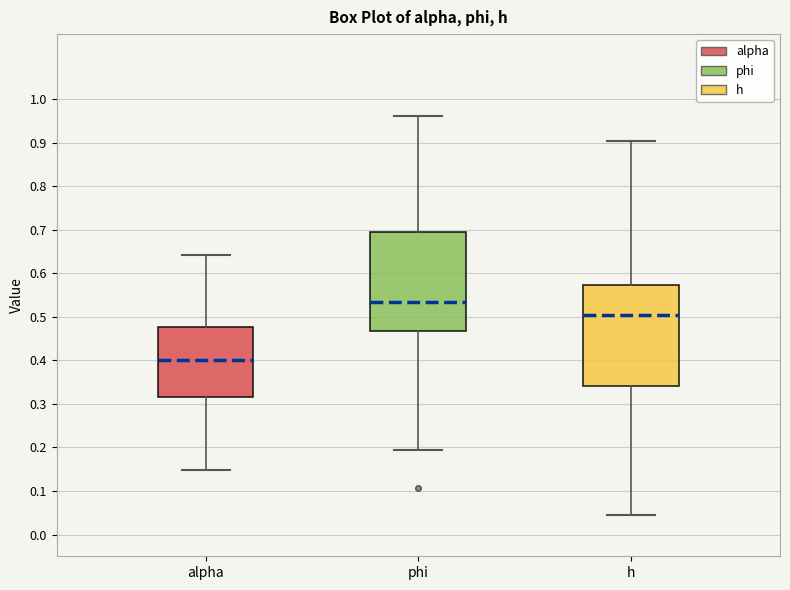

Reading left to right, read every box against the y-axis: the position of its median line, the range the box covers, and the ends of its whiskers. The values are not printed on the chart, so give them approximately, as read against the axis.

alpha: median 0.40, box 0.32 to 0.48, whiskers 0.15 to 0.64
phi: median 0.53, box 0.47 to 0.69, whiskers 0.19 to 0.96
h: median 0.50, box 0.34 to 0.57, whiskers 0.05 to 0.90